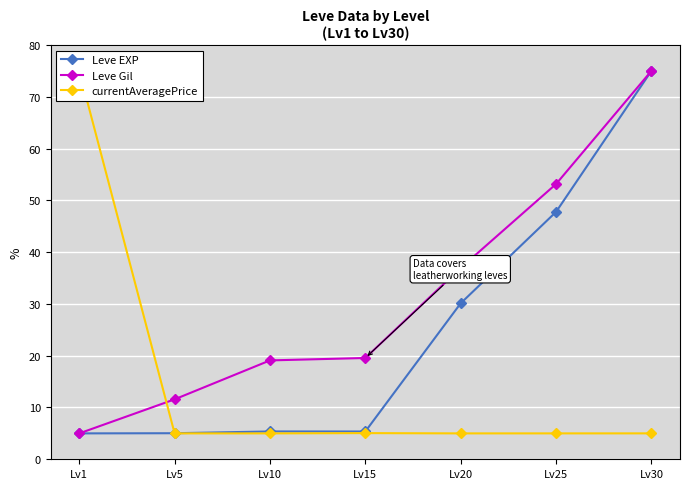

At which category is the sum across all series the highest?

Lv30